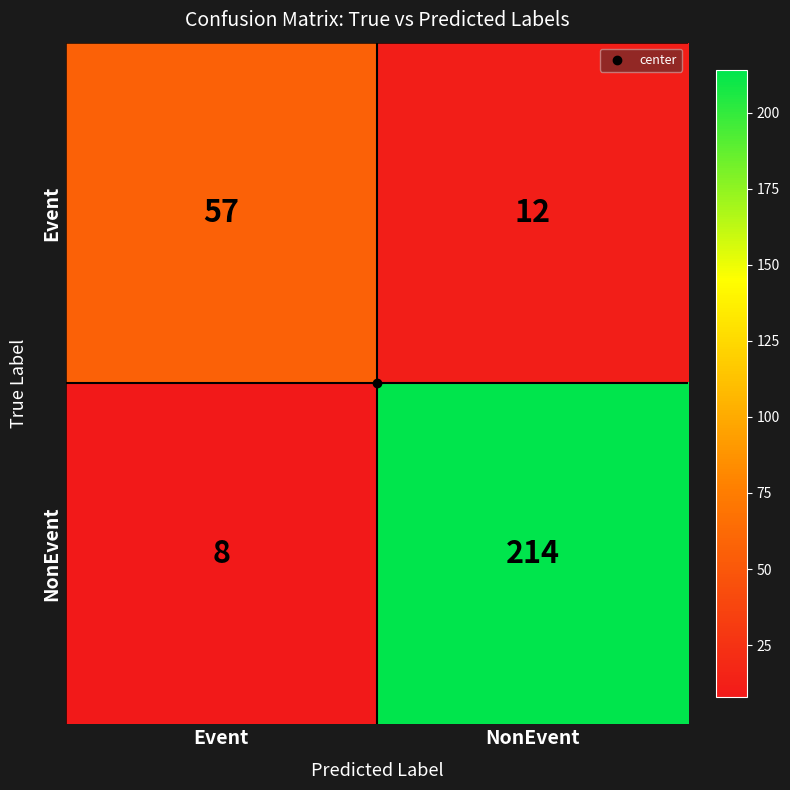

Between Event and NonEvent, which series saw the biggest shift?

NonEvent